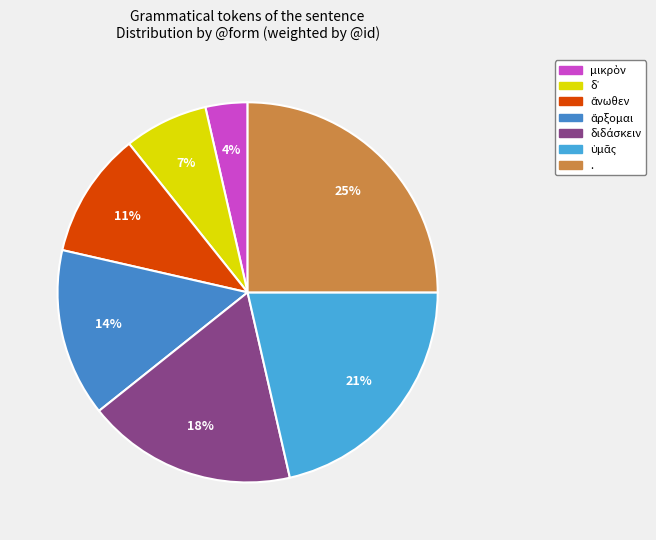

What is the largest slice in the pie chart?

.